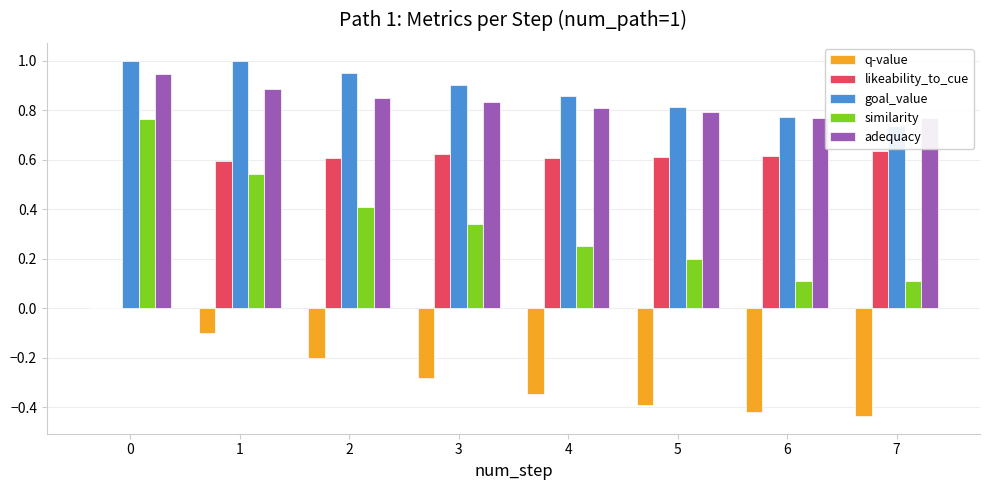

Read the similarity value at 5.

0.2